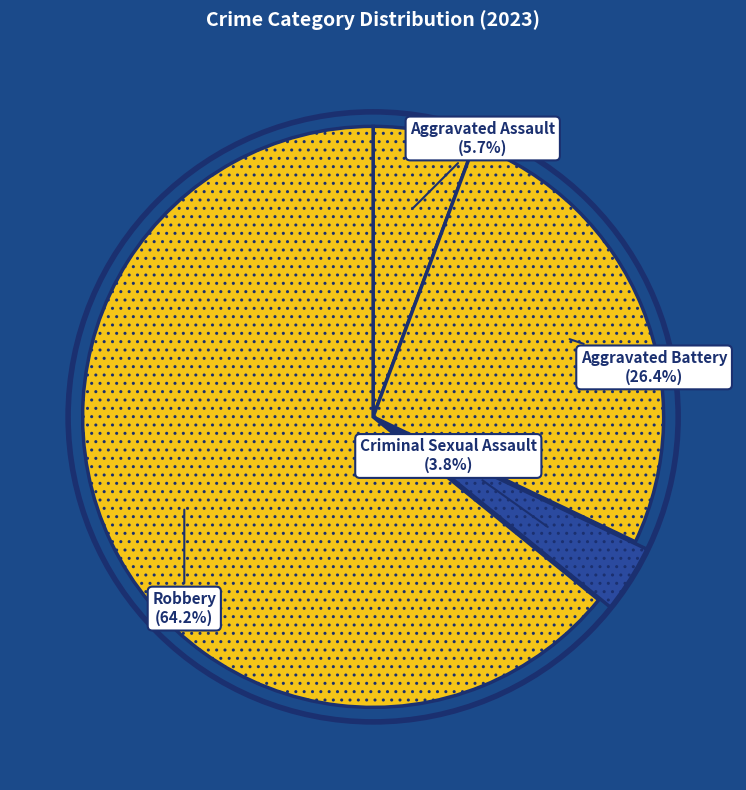

Which slice is the smallest?

Criminal Sexual Assault